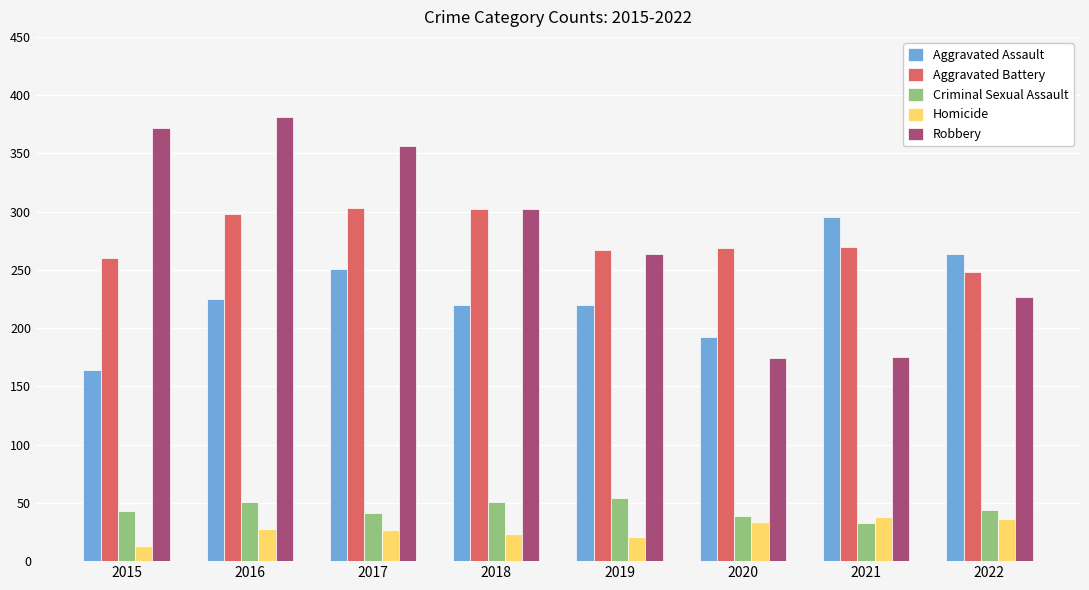

What are all the series names shown in the legend?

Aggravated Assault, Aggravated Battery, Criminal Sexual Assault, Homicide, Robbery